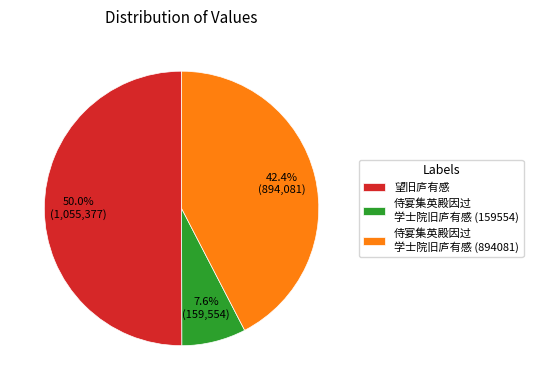

Approximately how many times larger is the value at 侍宴集英殿因过 学士院旧庐有感 (894081) compared to 望旧庐有感?

0.8